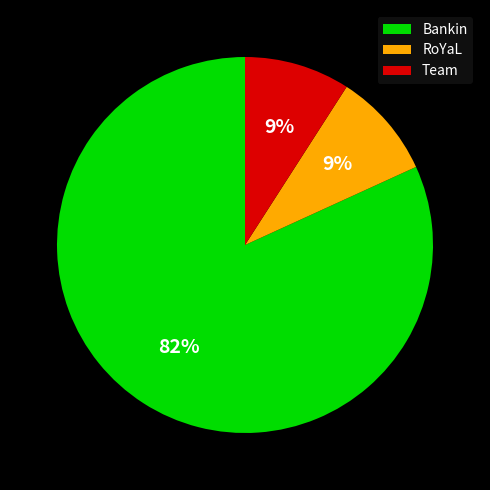

Does any single category account for the majority?

Yes